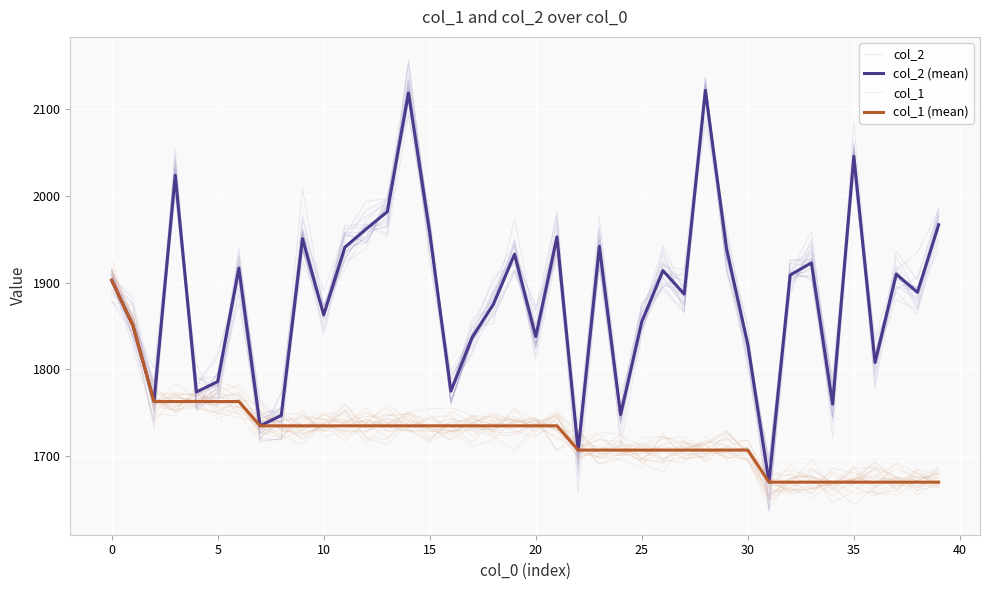

What is the difference between the col_1 values at 10 and 19?

12.7